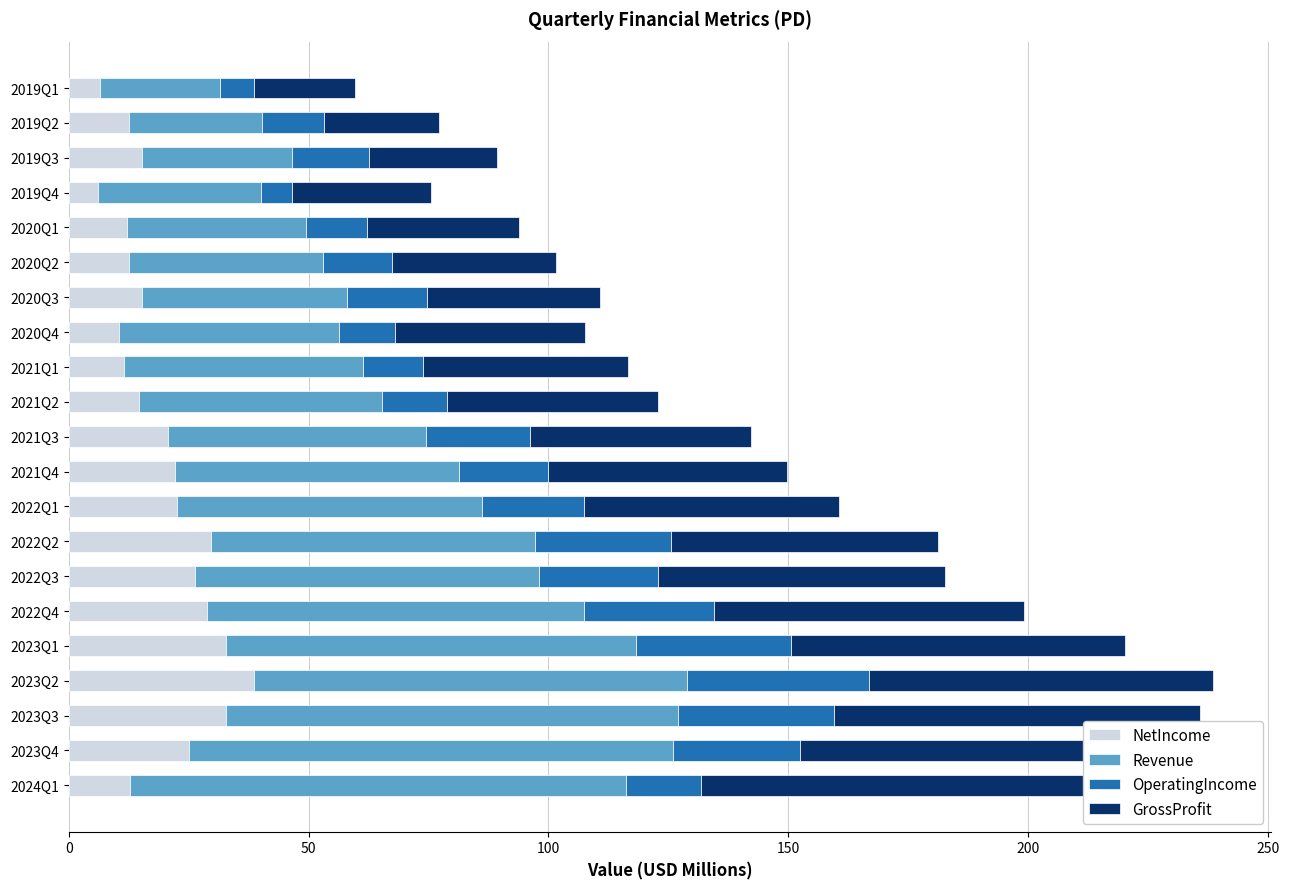

What is the value of the NetIncome bar at the 17th from the left?

12.1